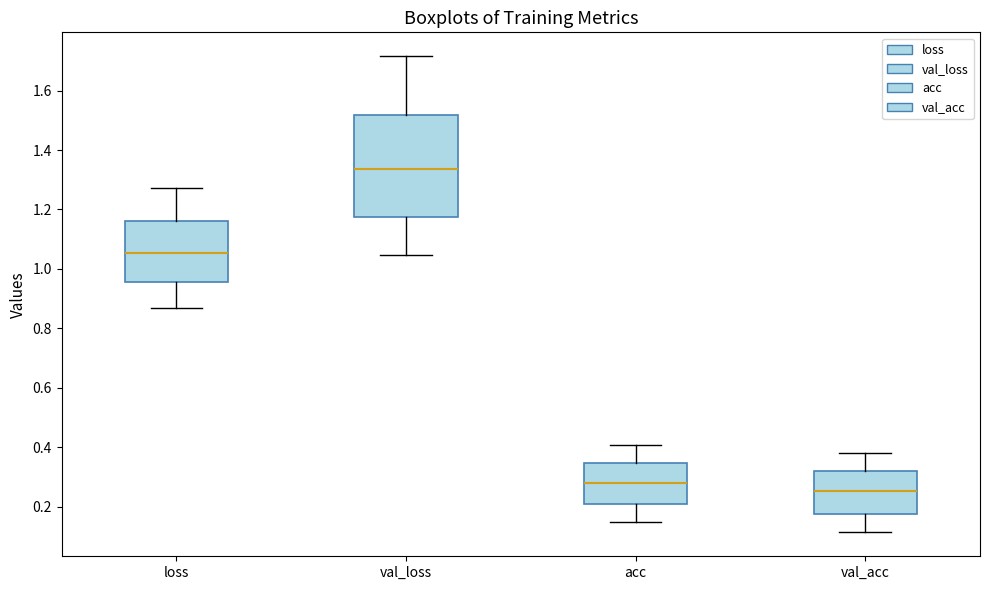

Reading left to right, read every box against the y-axis: the position of its median line, the range the box covers, and the ends of its whiskers. The values are not printed on the chart, so give them approximately, as read against the axis.

loss: median 1.06, box 0.96 to 1.16, whiskers 0.86 to 1.28
val_loss: median 1.34, box 1.18 to 1.52, whiskers 1.04 to 1.72
acc: median 0.28, box 0.20 to 0.34, whiskers 0.14 to 0.40
val_acc: median 0.26, box 0.18 to 0.32, whiskers 0.12 to 0.38